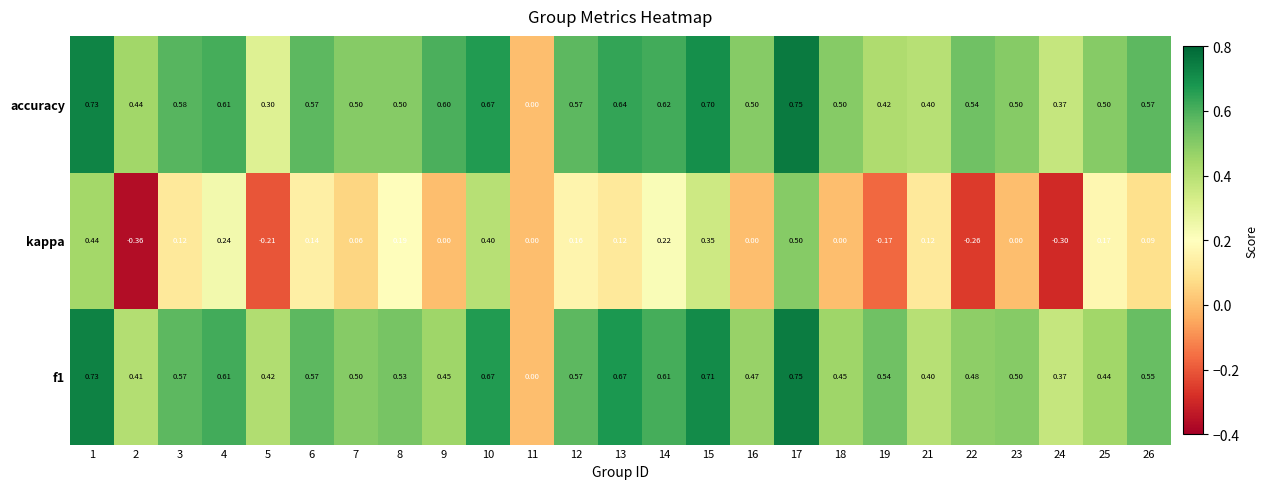

Which series has the largest total across all categories?

accuracy